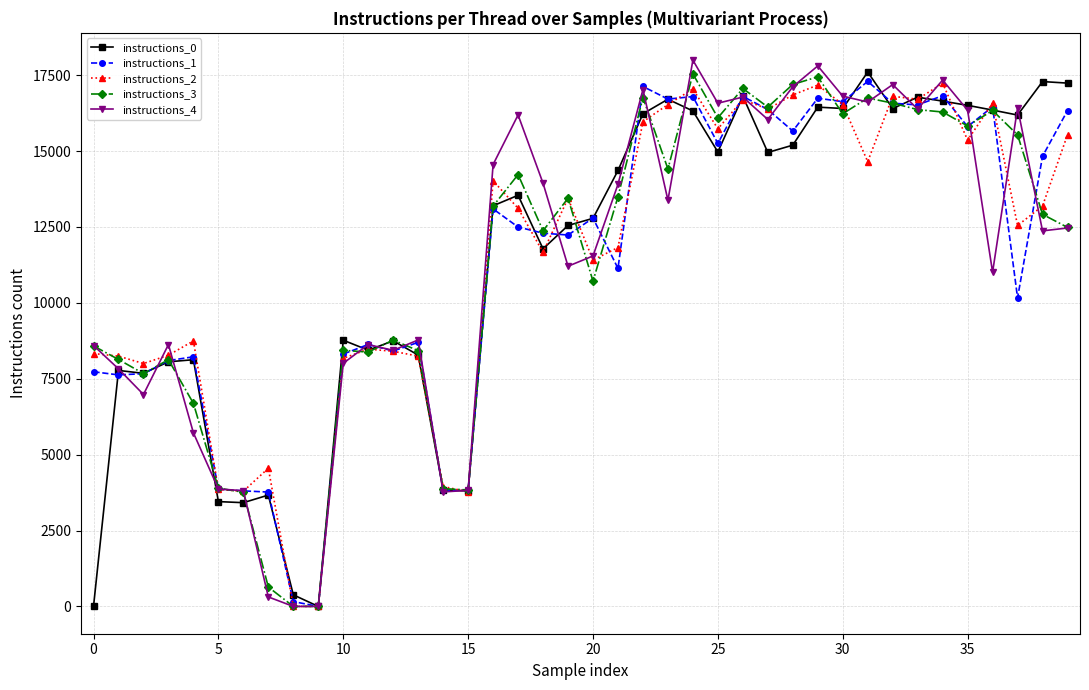

What is the greatest value displayed?

17993